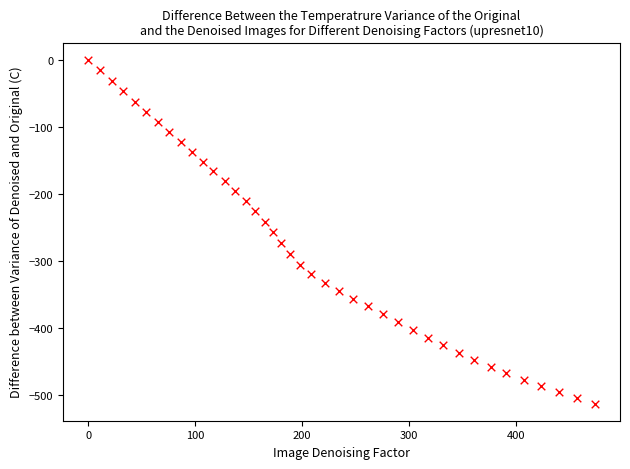

What is the range of X values (max minus min)?

473.5